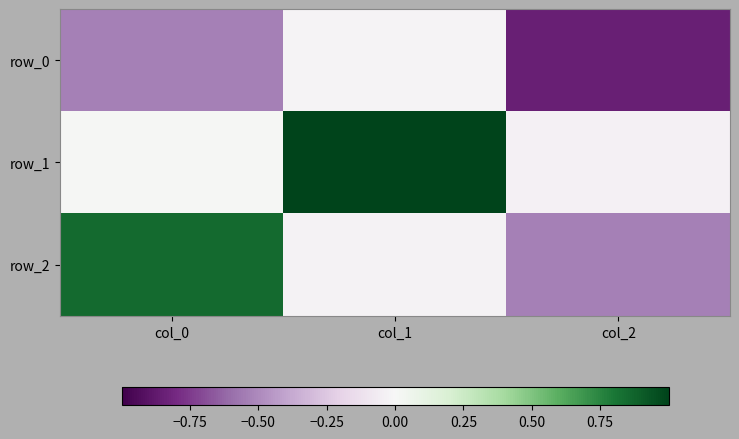

True or false: row_0 has a value of -0.2 at col_2.

False